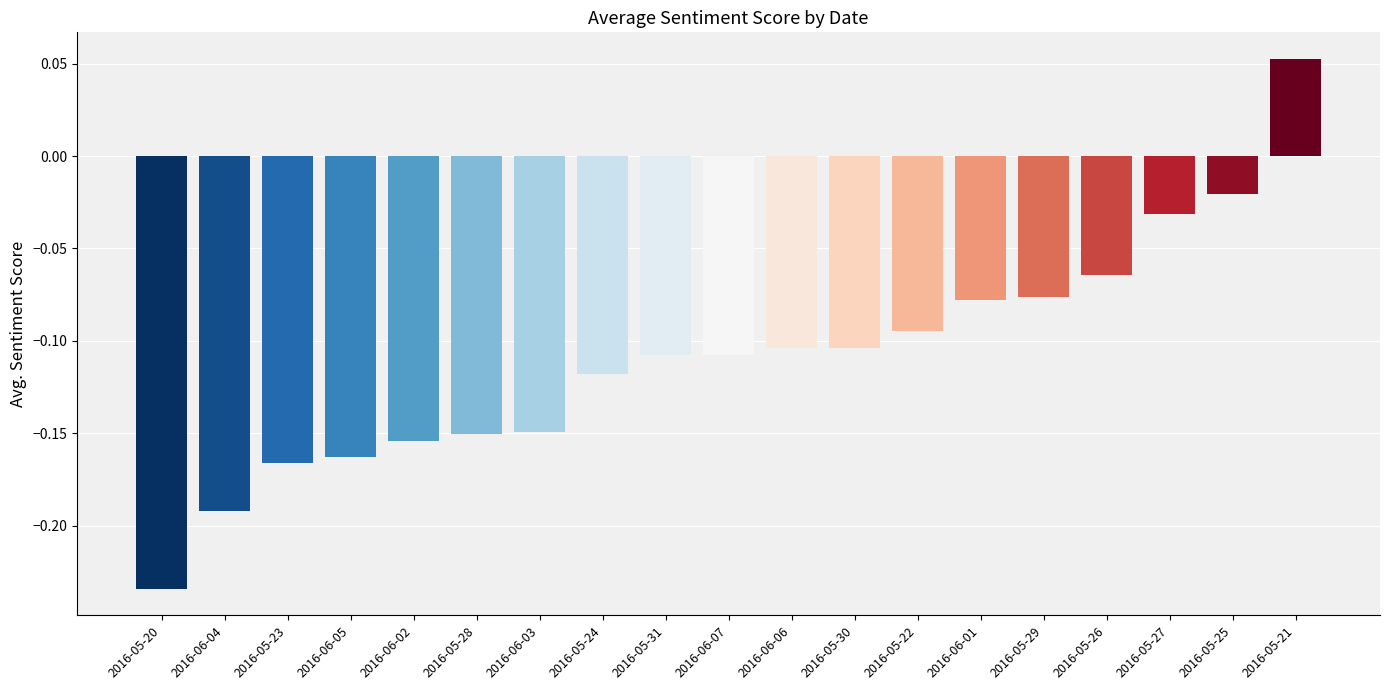

Which has a higher value, 2016-05-26 or 2016-05-22?

2016-05-26